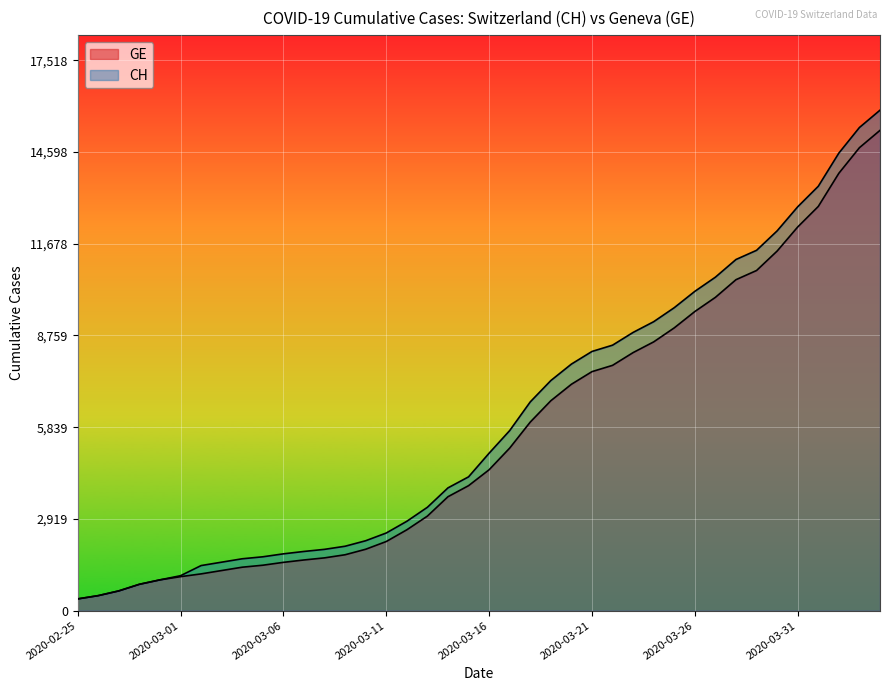

How many values in the CH series are below 5012?

20